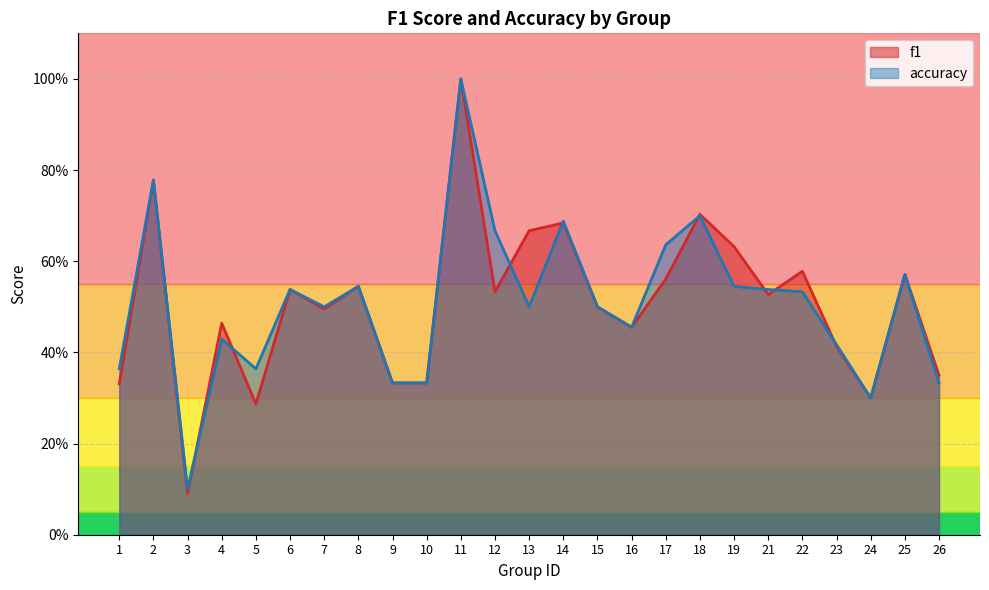

The f1 series shows 0.6 at 17. True or false?

True